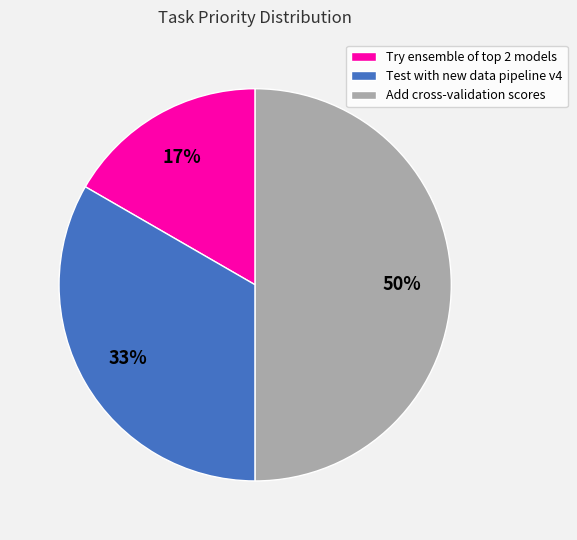

The Add cross-validation scores slice represents 60% of the pie. True or false?

False